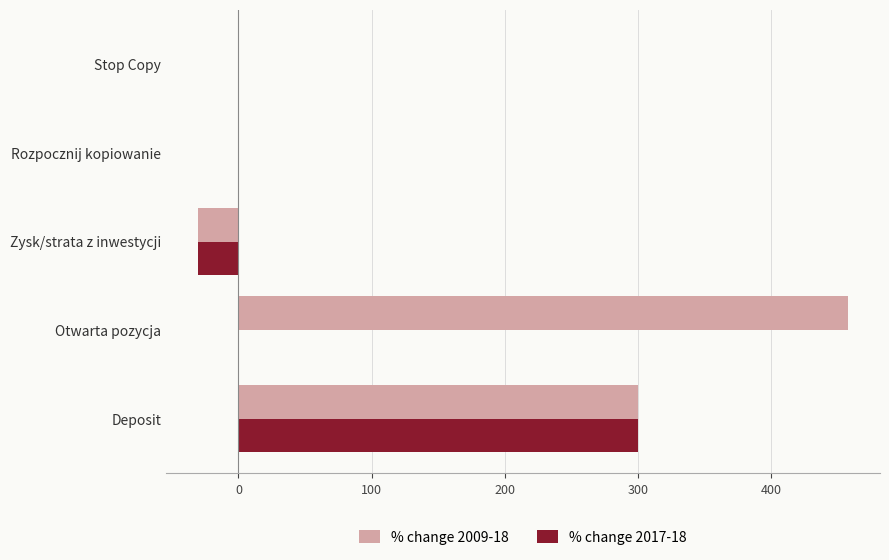

How many distinct data groups are displayed?

2